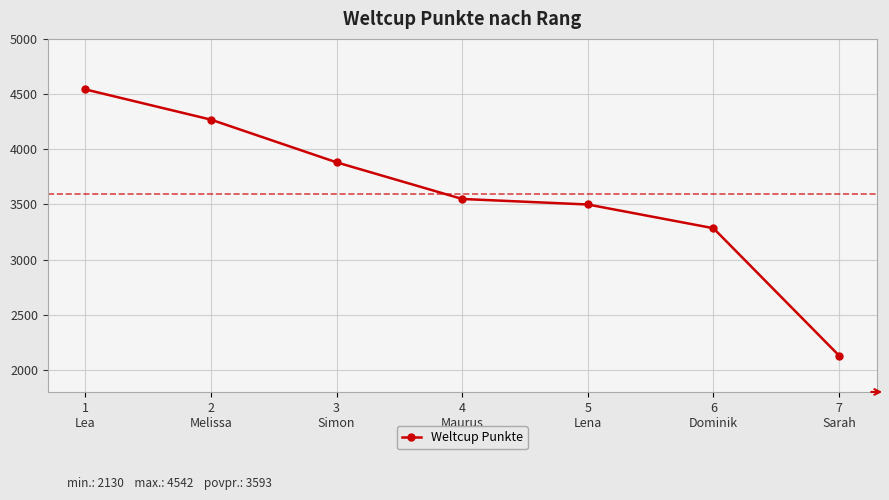

Between 6
Dominik and 5
Lena, which is larger?

5
Lena